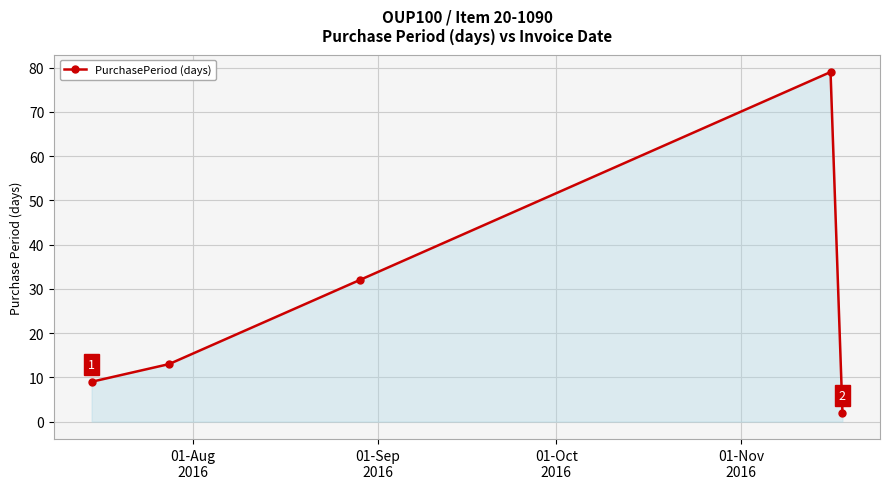

What is the maximum value shown in the chart?

79